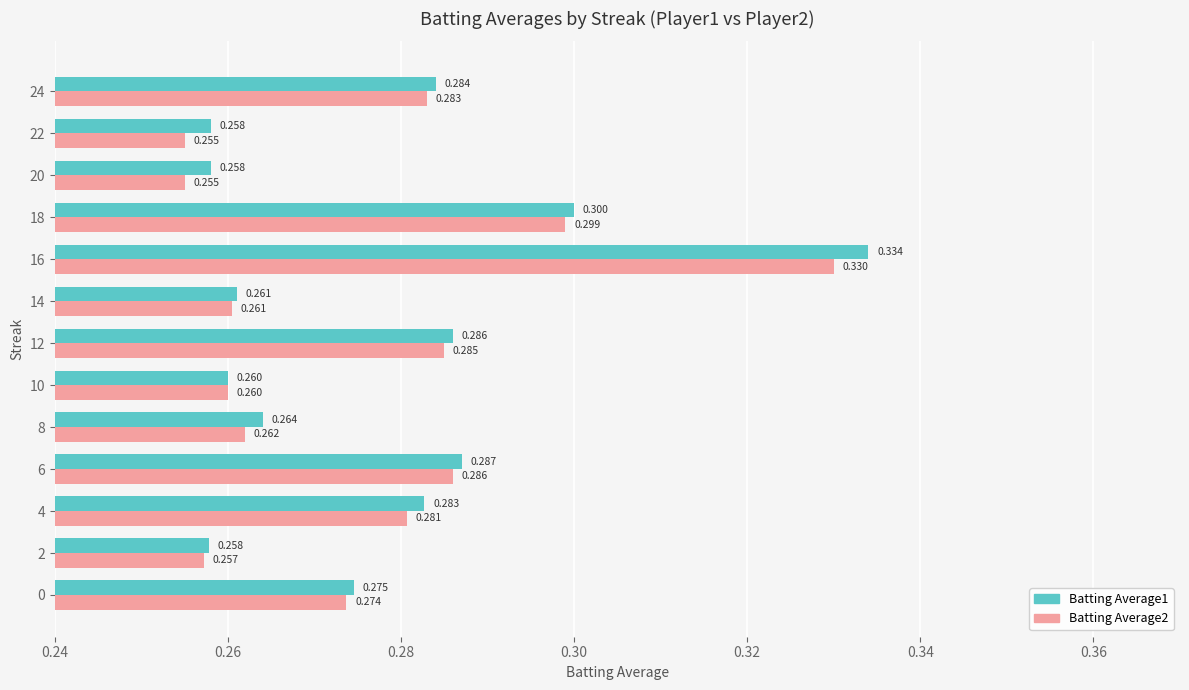

Read the Batting Average1 value at 2.

0.3